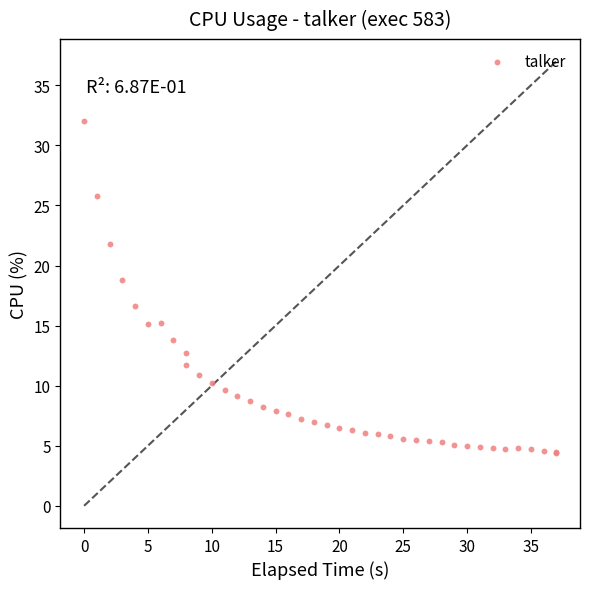

What Y value in the scatter plot is closest to 18?

18.8